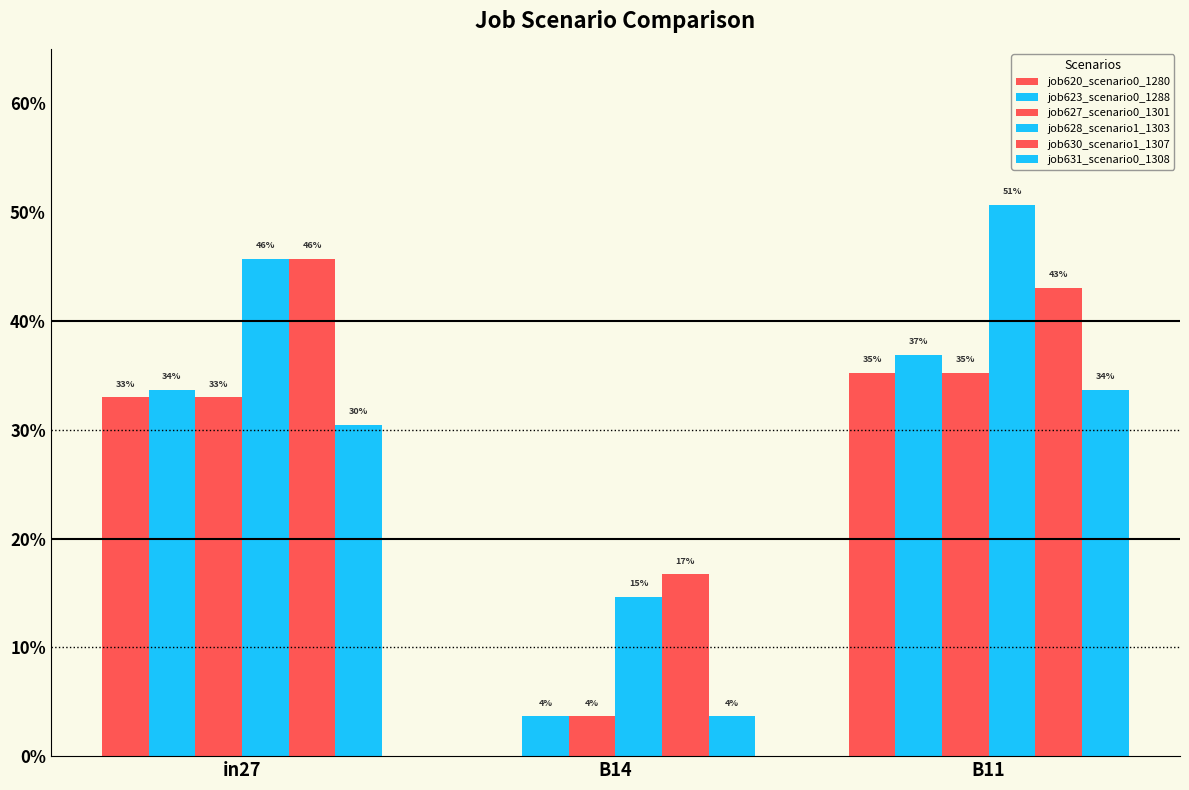

What is the sum of the job628_scenario1_1303 values at in27 and B14?

0.6